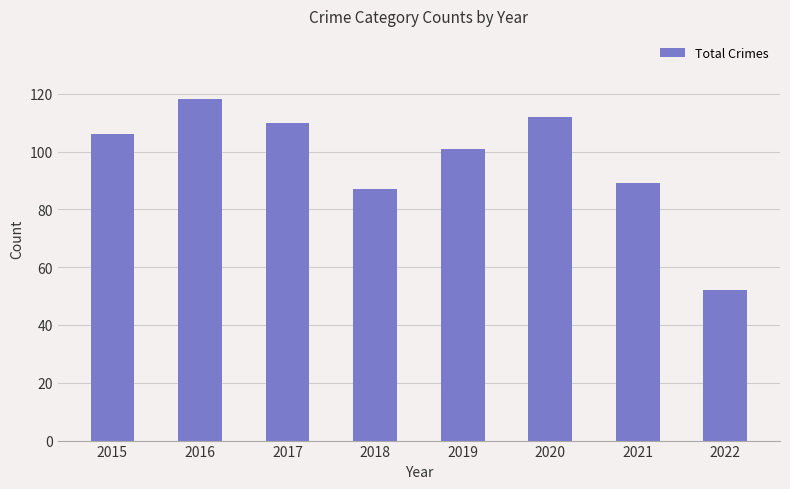

Are the bars grouped side by side (vs. stacked)?

No